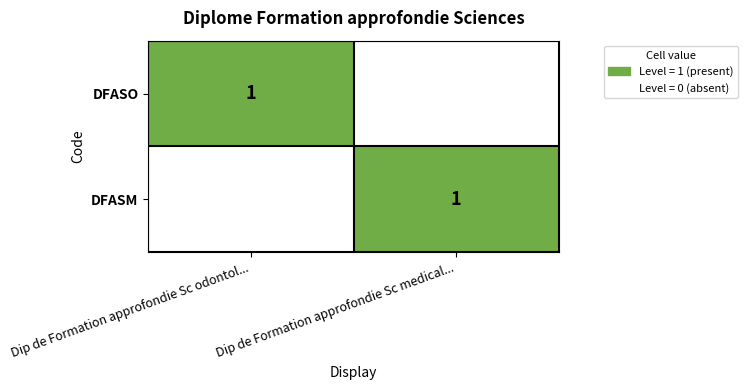

Is it true that DFASM equals 1 at Dip de Formation approfondie Sc medical...?

True